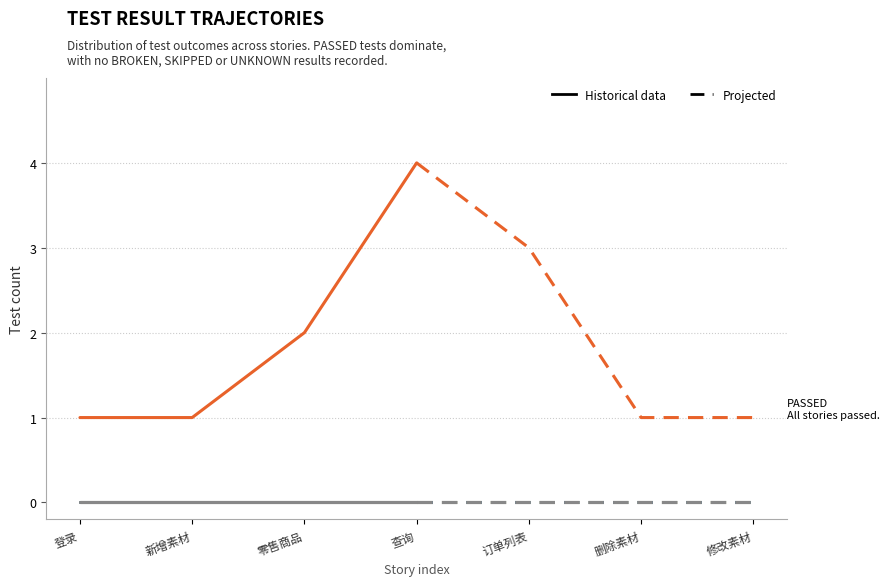

Is it true that UNKNOWN equals 0 at 新增素材?

True